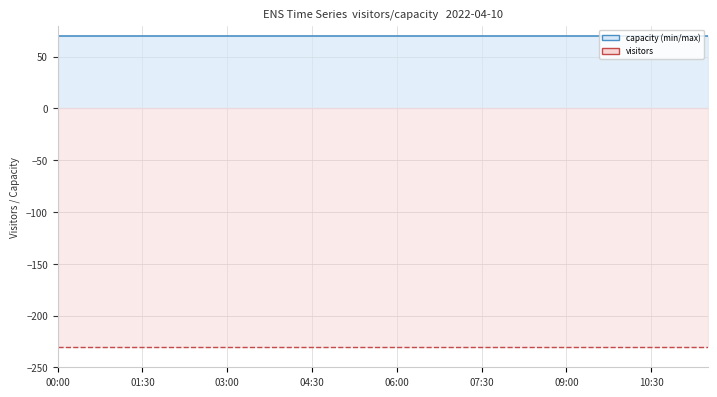

Which series changed the most between 07:30 and 14?

capacity line